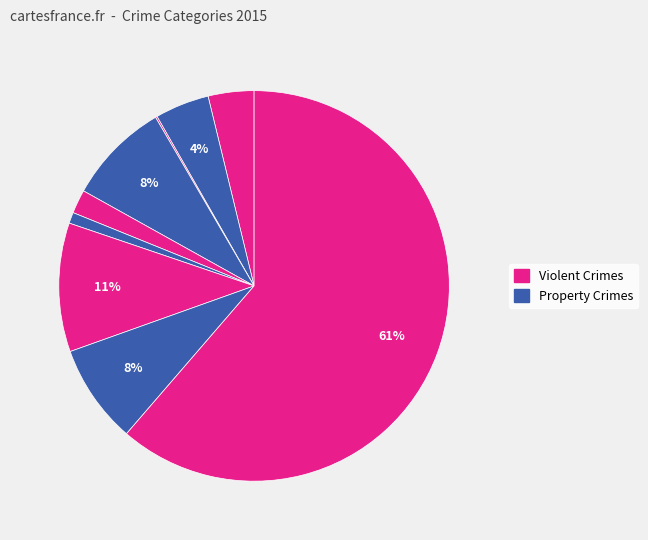

Count the number of slices in the pie.

9